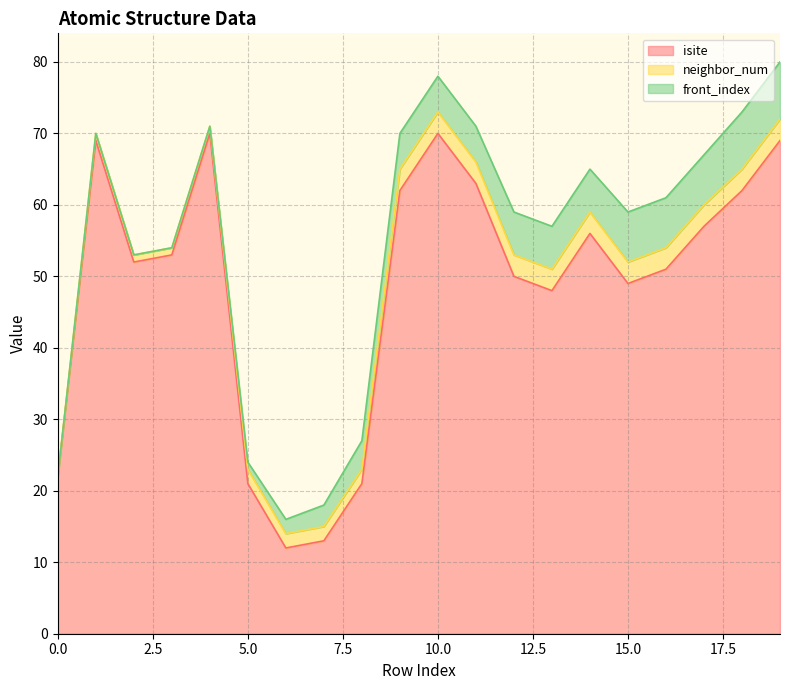

What is the highest value of the front_index series?

8